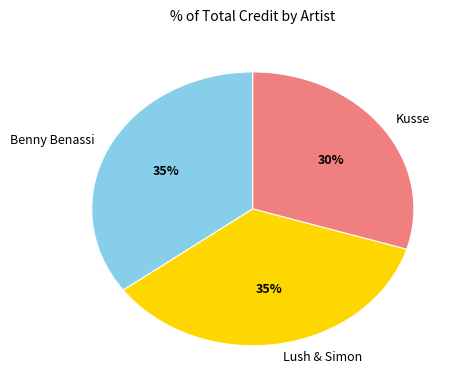

What is the ratio of the value at Benny Benassi to the value at Lush & Simon?

1.0